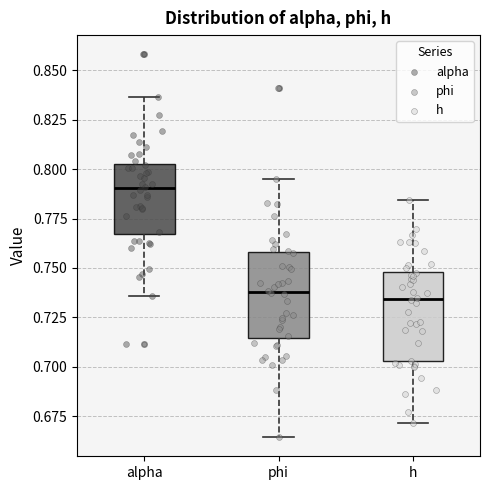

Which box has the highest median line?

alpha